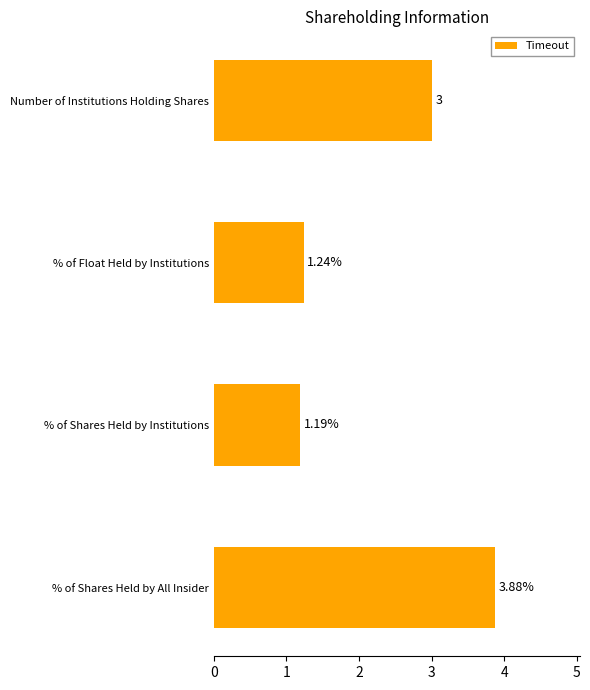

What is the average value?

2.3